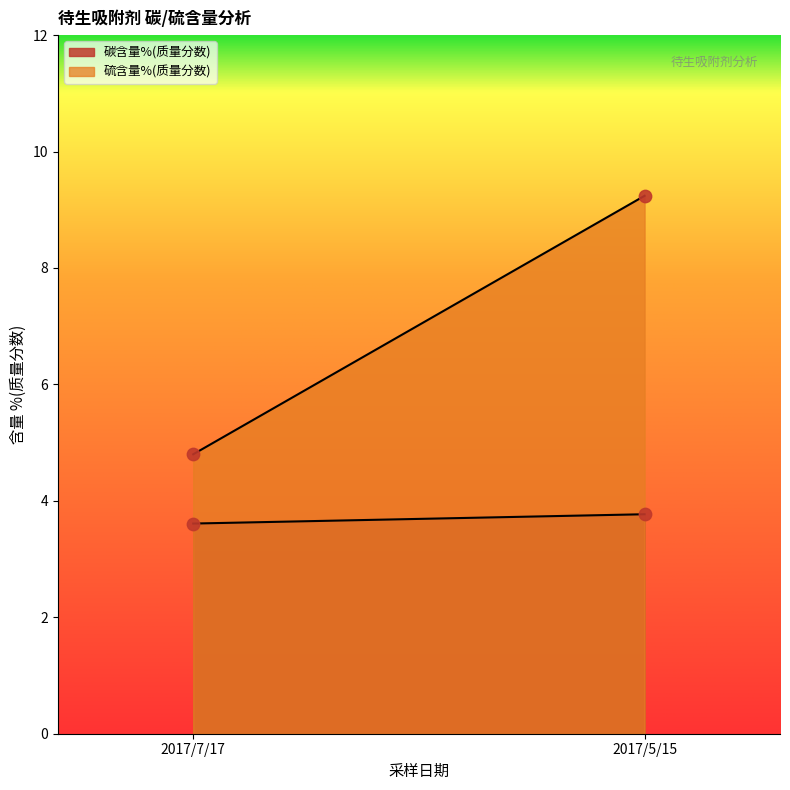

What are all the series names shown in the legend?

碳含量%(质量分数), 硫含量%(质量分数)